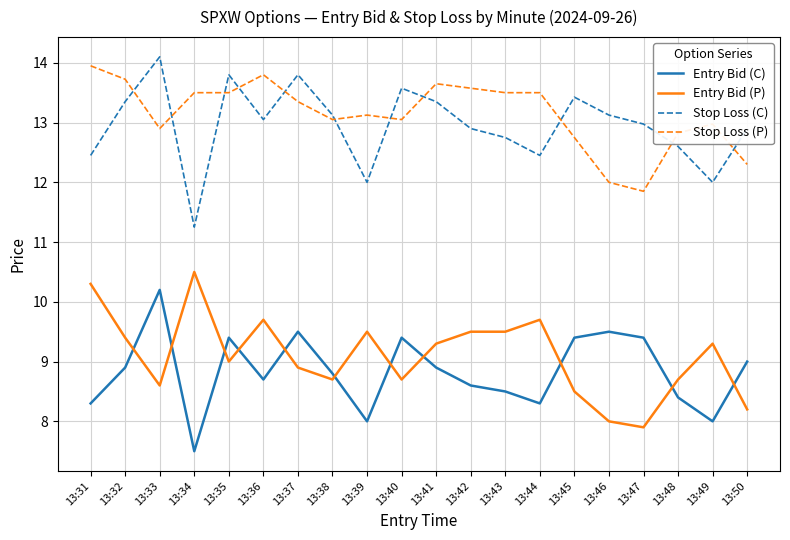

True or false: Stop Loss (P) has a value of 13.8 at 13:36.

True